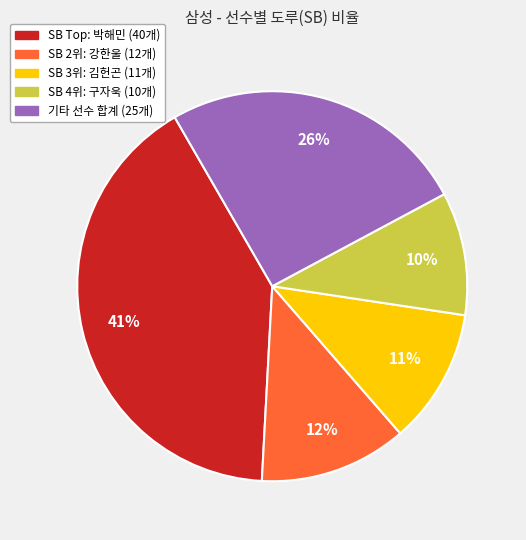

To the nearest percent, what is the average slice percentage?

20%